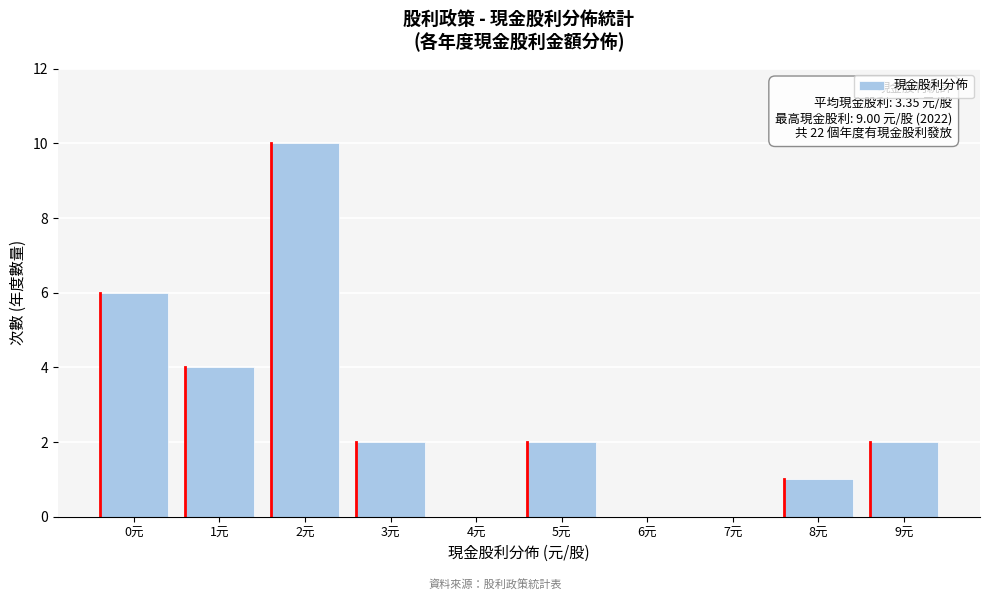

Reading left to right, what are all the values shown in this chart?

0元=6	1元=4	2元=10	3元=2	4元=0	5元=2	6元=0	7元=0	8元=1	9元=2